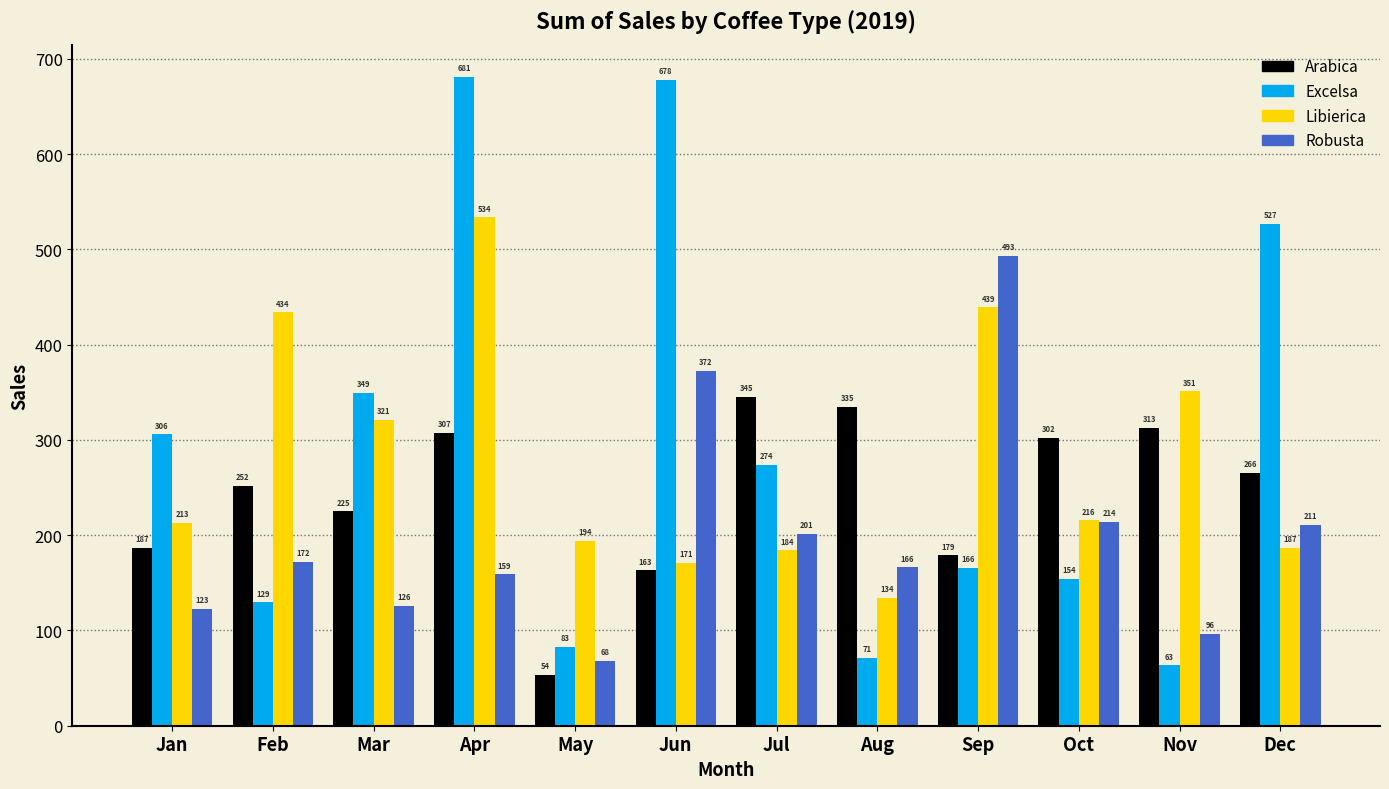

What is the maximum value shown in the chart?

681.1